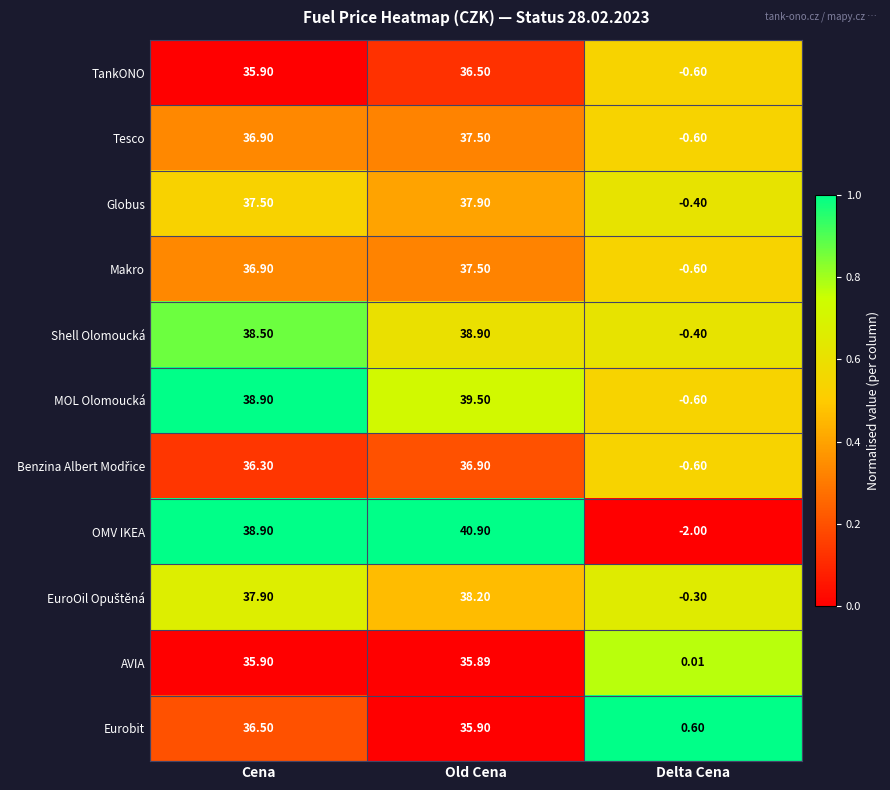

At which category is the sum across all series the highest?

Old Cena